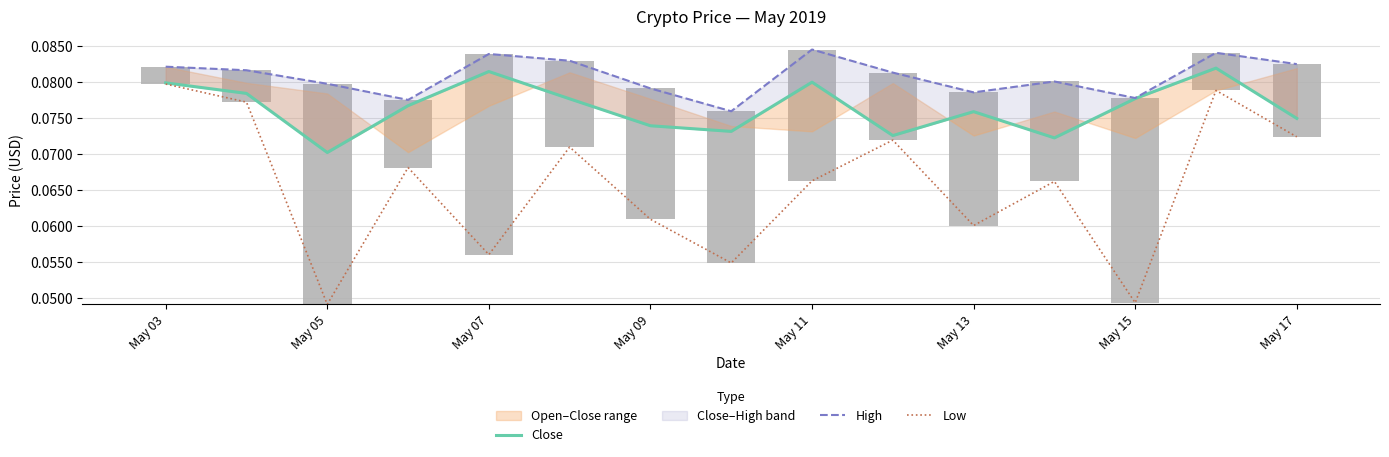

What is the total value across all series at May 05?

0.2